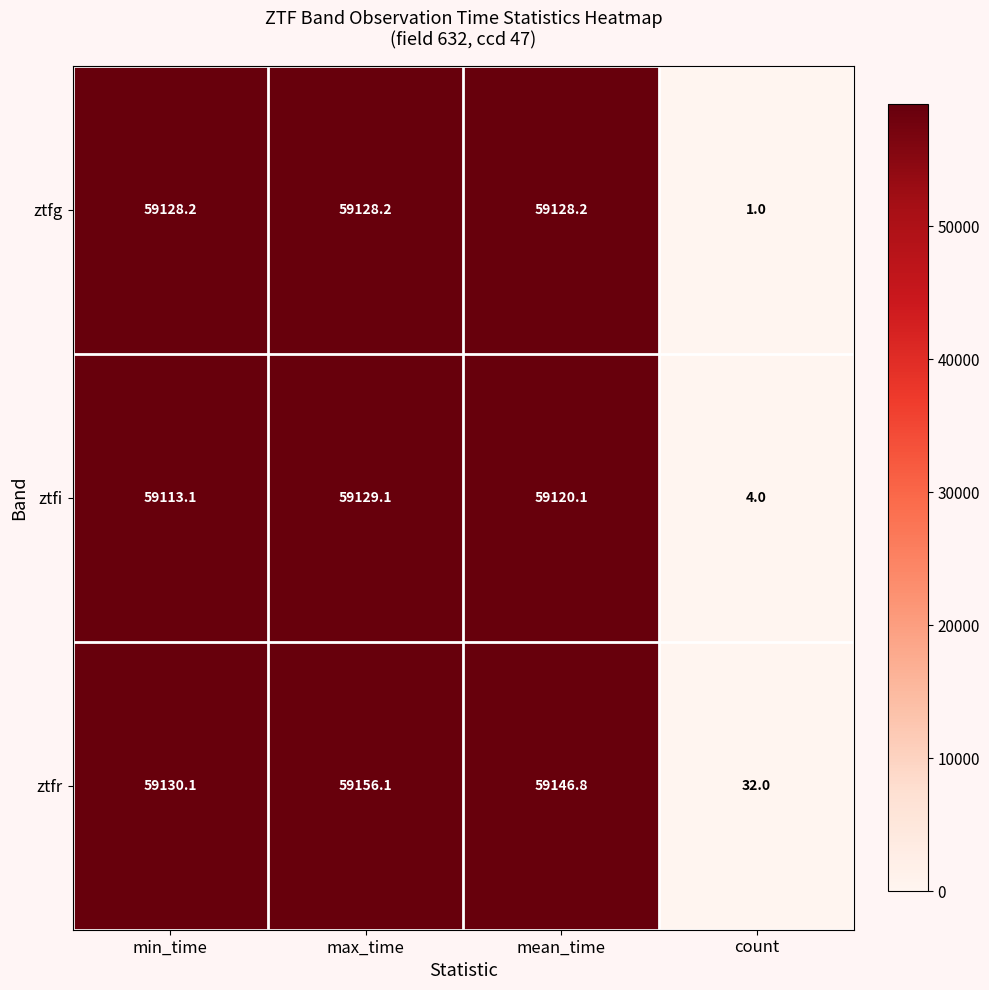

At which category does the chart reach its peak across all series?

max_time